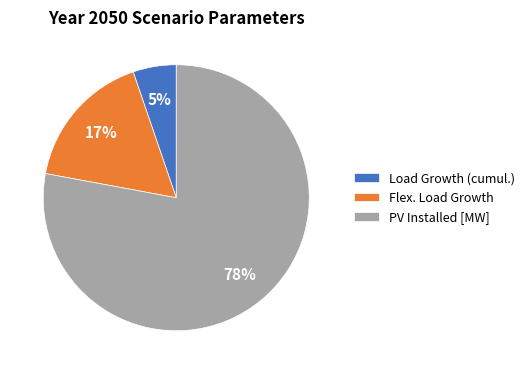

True or false: Load Growth (cumul.) accounts for 1% of the total.

False